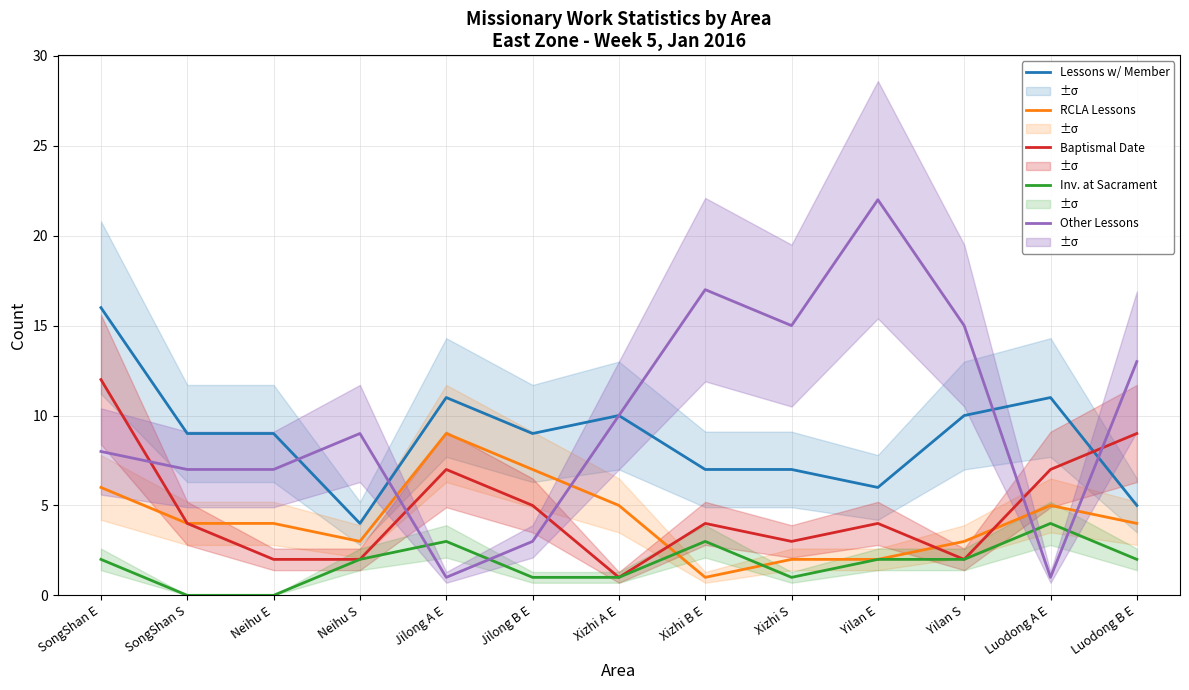

How many categories are shown in the chart?

13